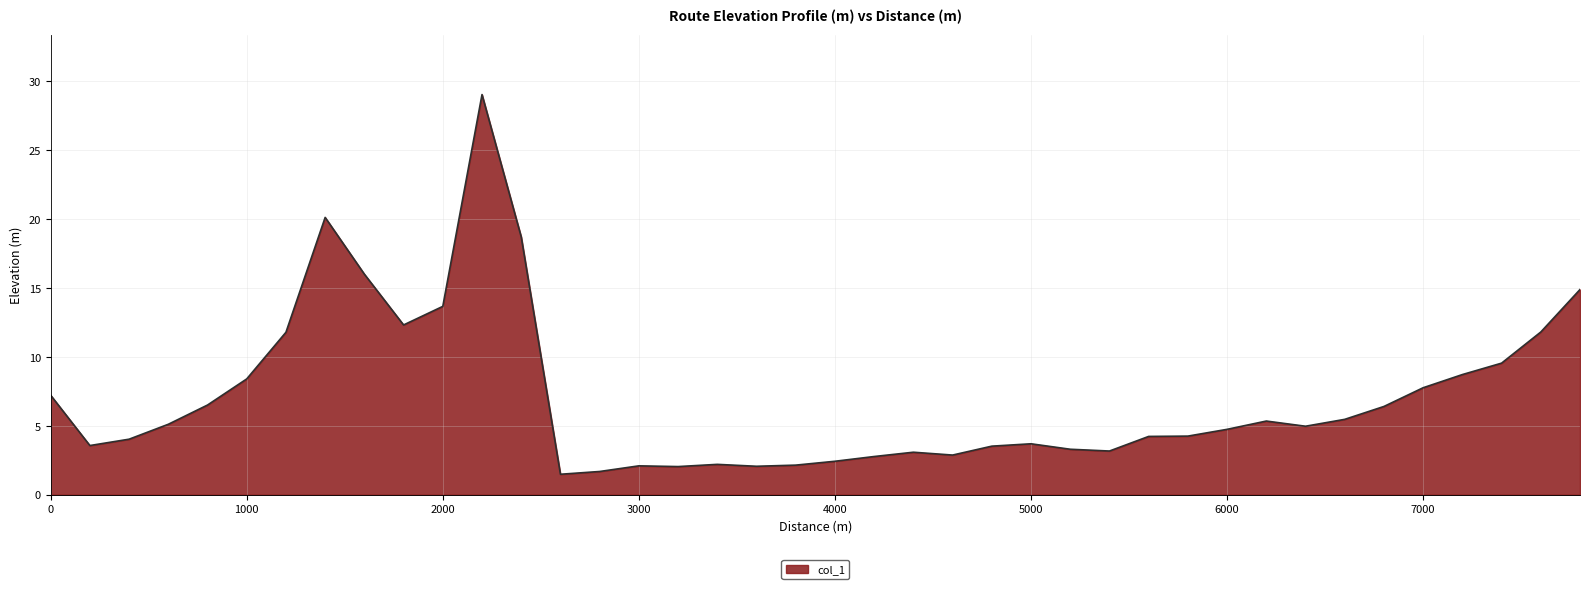

What is the smallest value displayed?

1.5